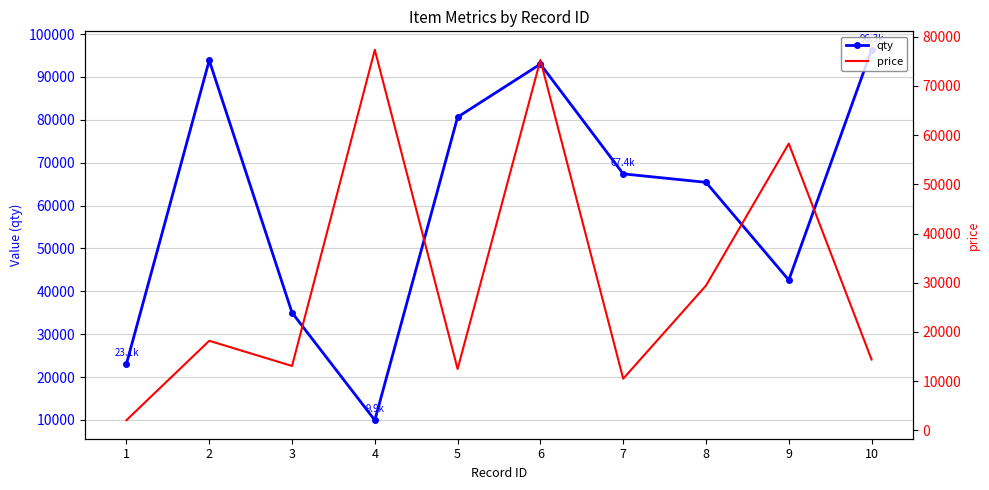

Reading left to right, transcribe all the data shown in this chart.

qty: 23065	93874	35020	9933	80635	93004	67394	65424	42626	96324
price: 2081	18213	13097	77300	12483	75247	10512	29420	58256	14403